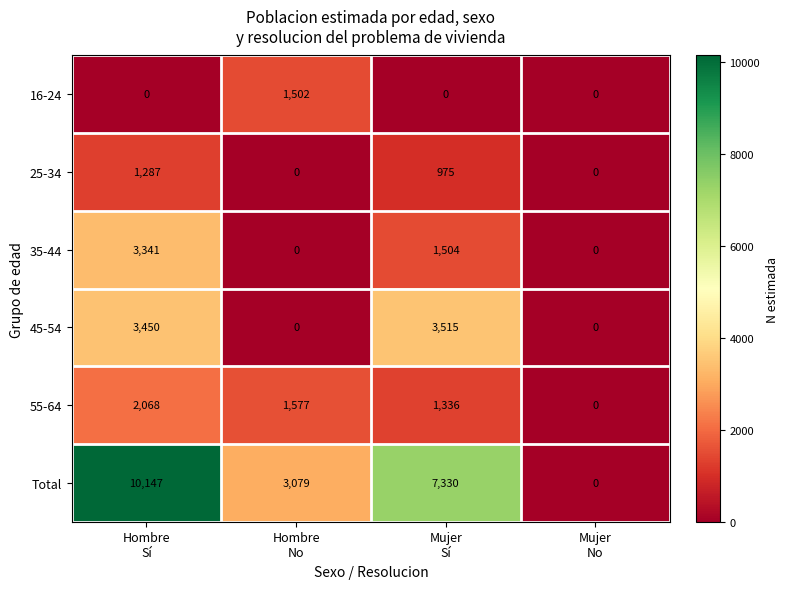

Reading right to left, extract all data points from this chart.

16-24: 0	0	1502	0
25-34: 0	975	0	1287
35-44: 0	1504	0	3341
45-54: 0	3515	0	3450
55-64: 0	1336	1577	2068
Total: 0	7330	3079	10147